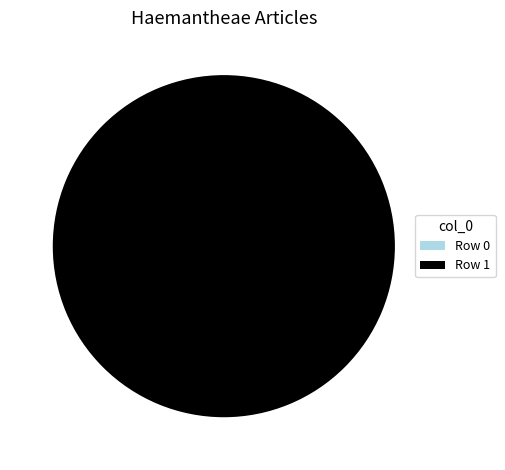

Count the number of slices in the pie.

2